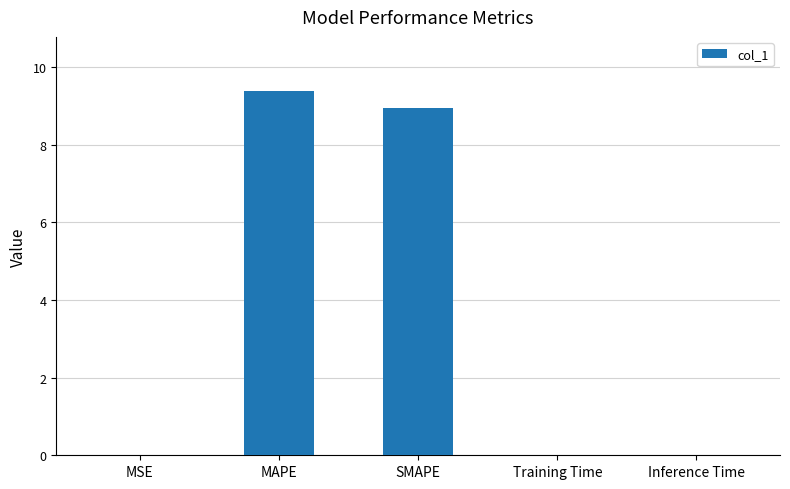

Which category has the highest value across all series?

MAPE